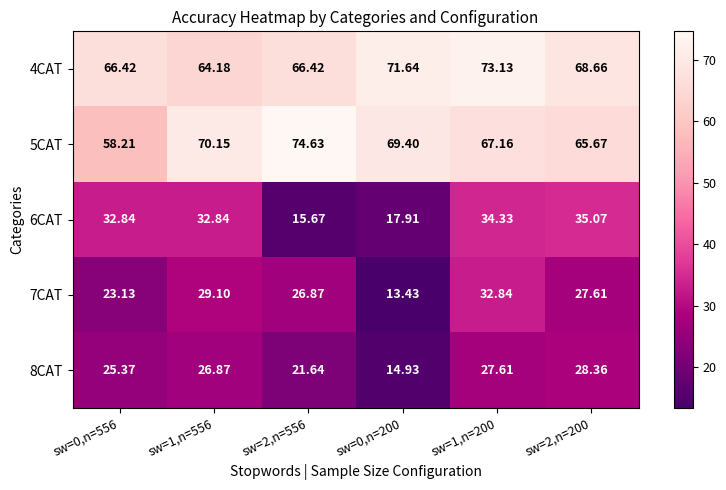

Is the value of 4CAT at sw=2,n=556 greater than the value of 7CAT at sw=1,n=200?

Yes